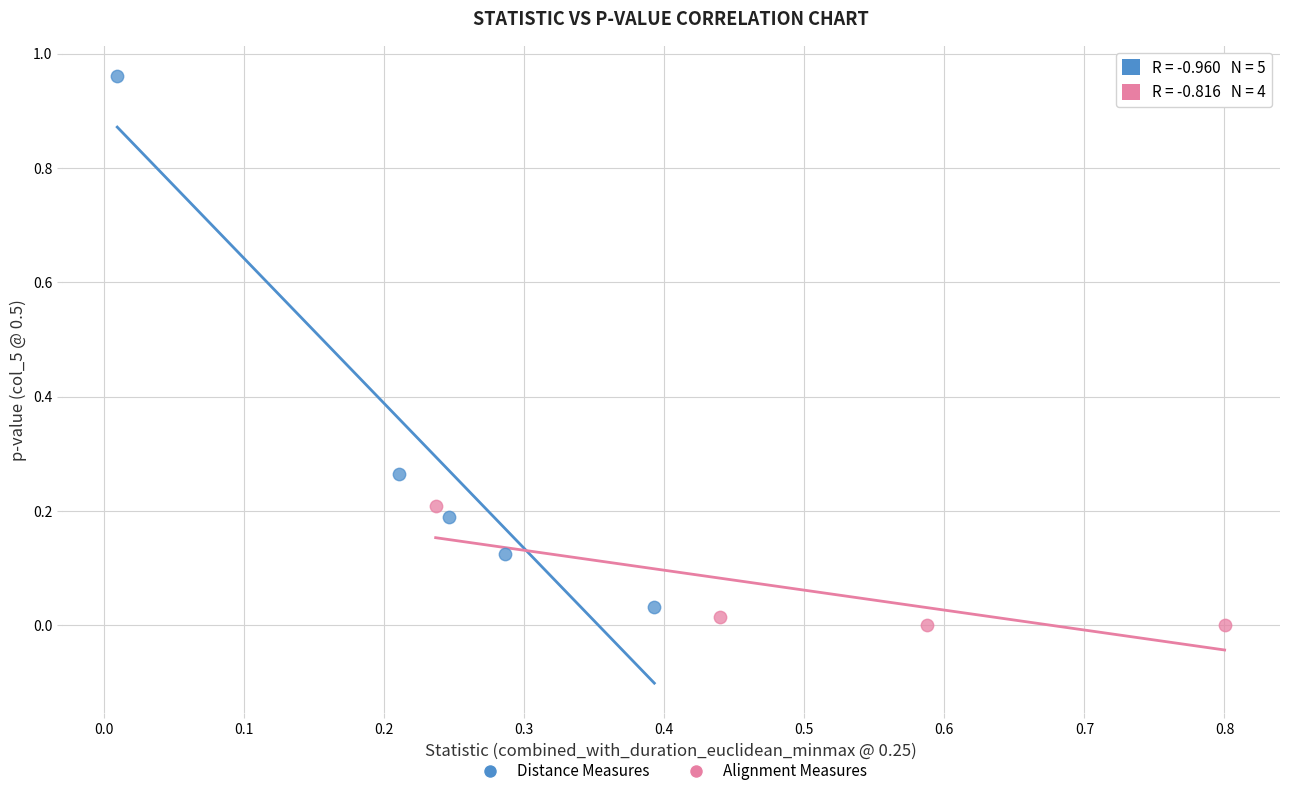

Which series has the widest spread of Y values?

Distance Measures